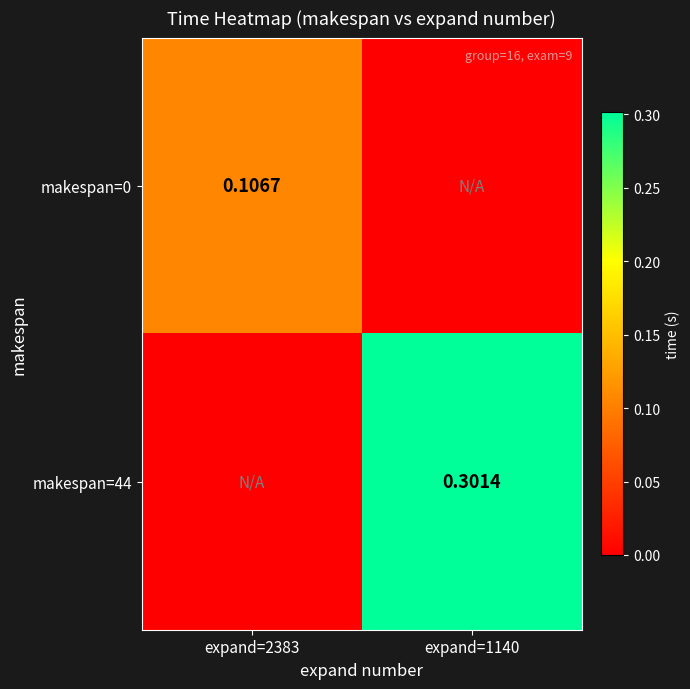

True or false: makespan=44 has a value of 0.2 at expand=1140.

False